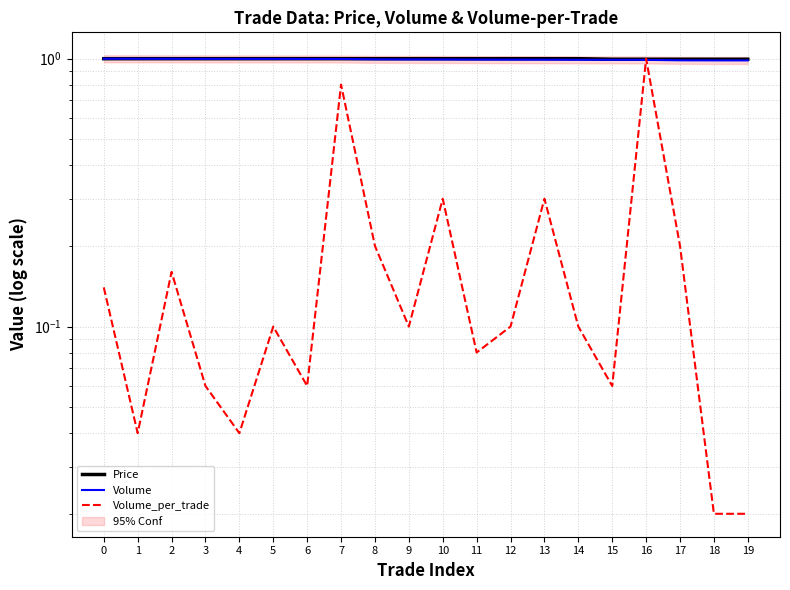

Rank the series by their maximum value, from lowest to highest.

Price, Volume, Volume_per_trade